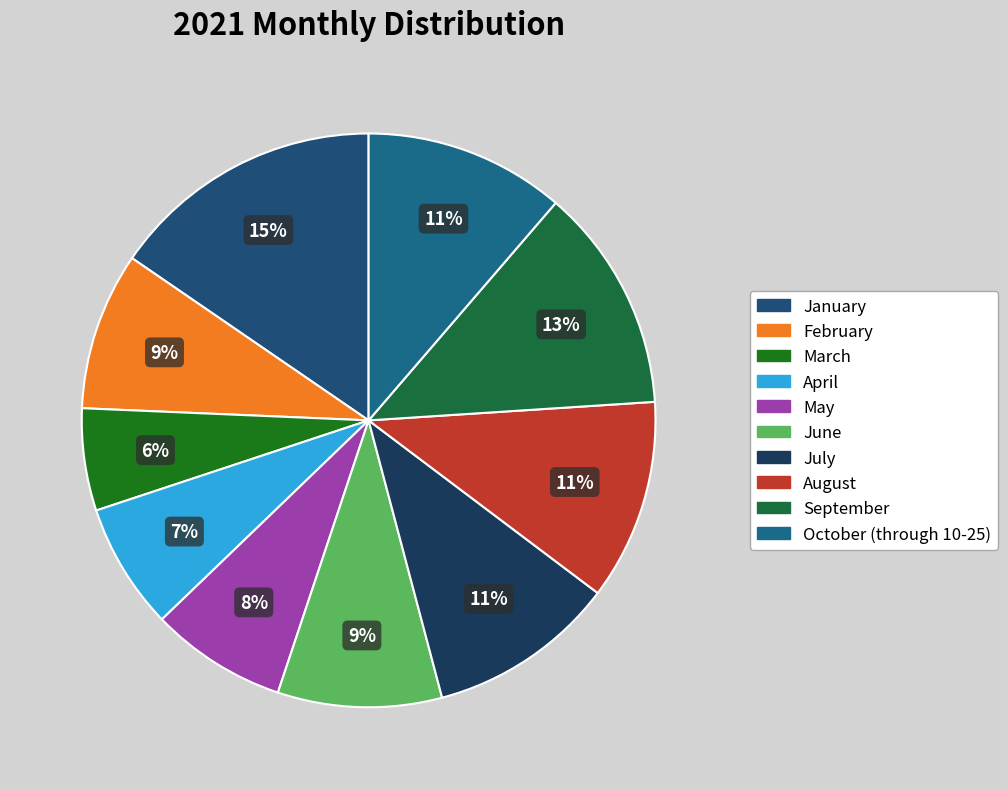

Which has a higher value, April or August?

August